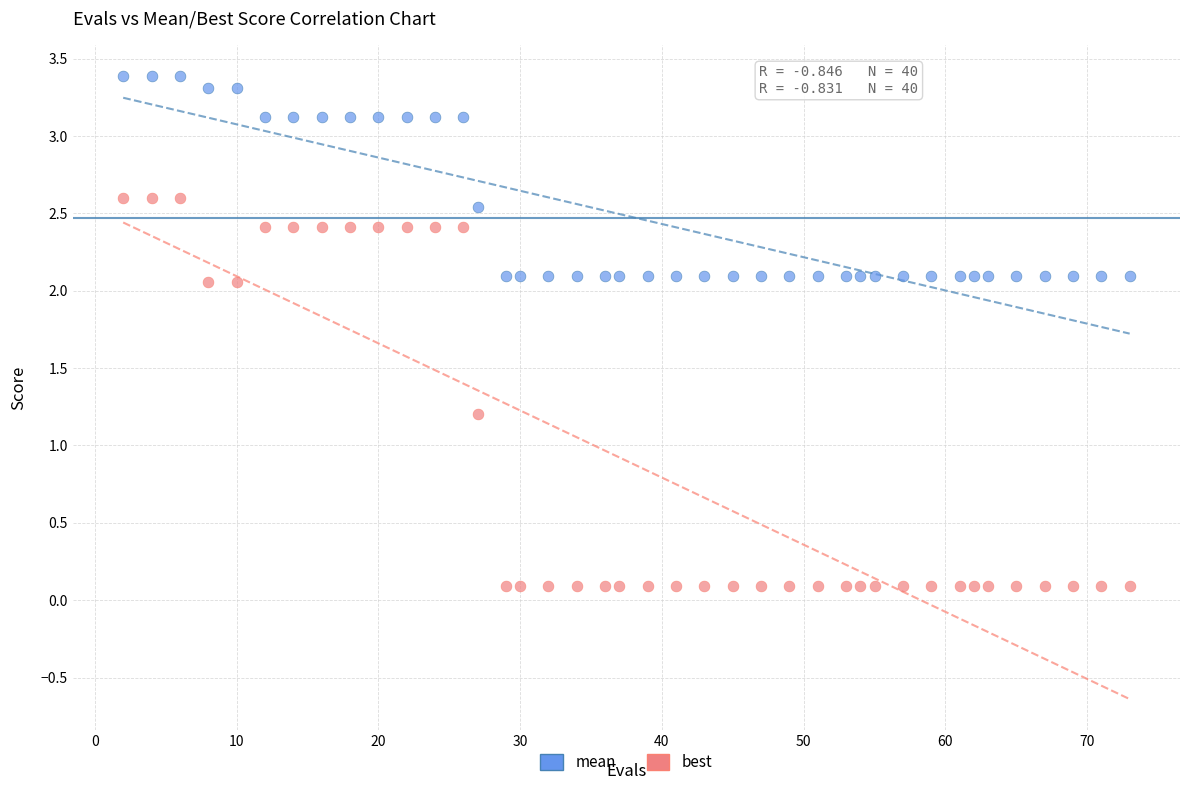

Which series has the widest spread of Y values?

best